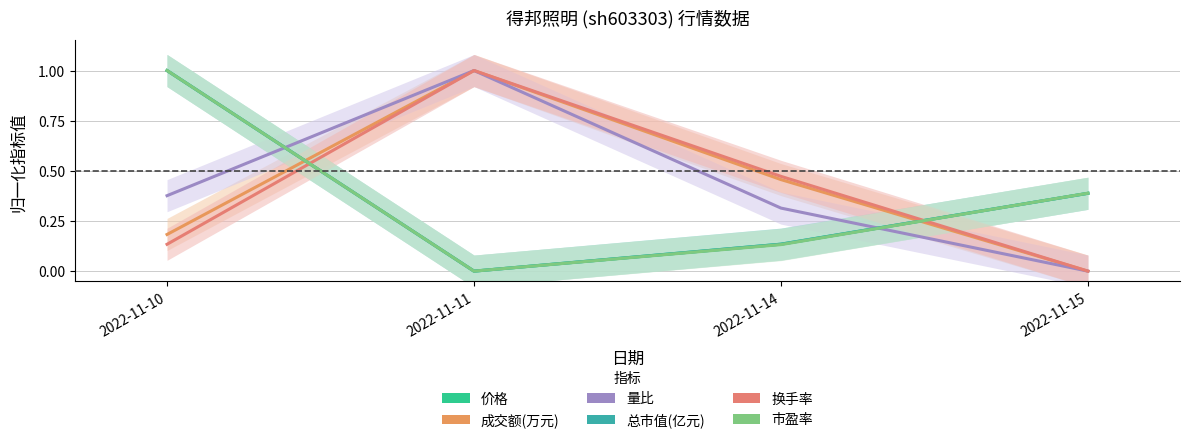

The 价格 series shows 1.0 at 2022-11-10. True or false?

True